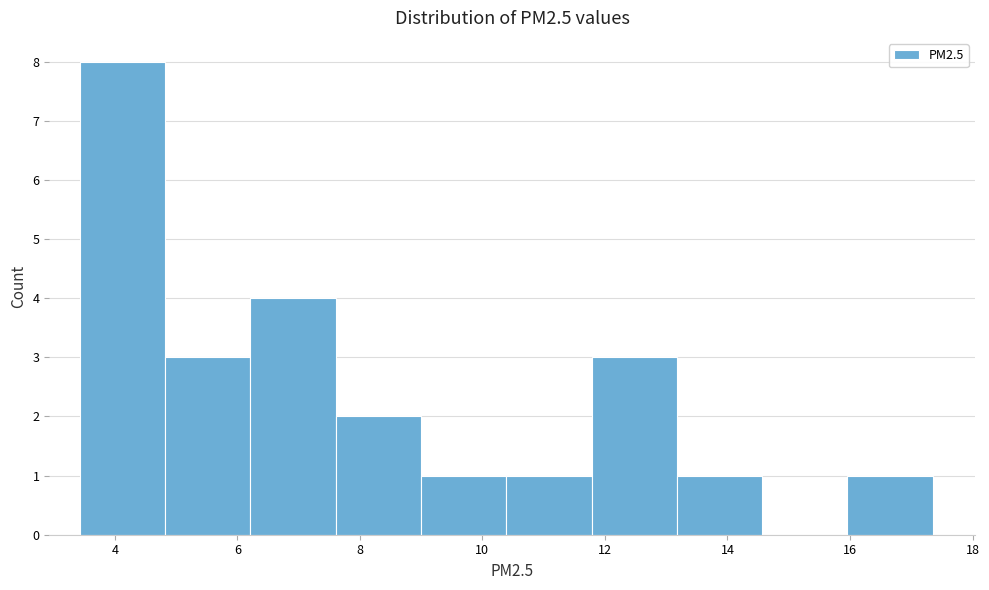

Reading left to right, transcribe this chart: for each bar, give the range it covers on the x-axis and its height. Neither the bar edges nor the heights are printed on the chart, so give them approximately, as read against the axes.

3.4 to 4.8: 8
4.8 to 6.2: 3
6.2 to 7.6: 4
7.6 to 9.0: 2
9.0 to 10.4: 1
10.4 to 11.8: 1
11.8 to 13.2: 3
13.2 to 14.6: 1
14.6 to 16.0: 0
16.0 to 17.4: 1